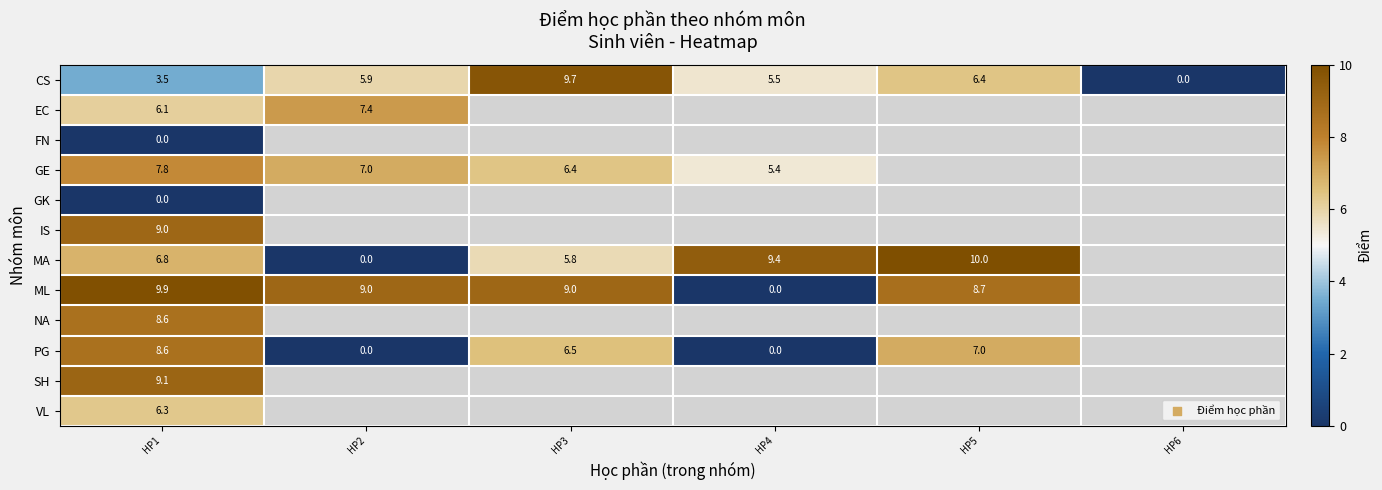

What is the sum of the MA values at HP4 and HP5?

19.4